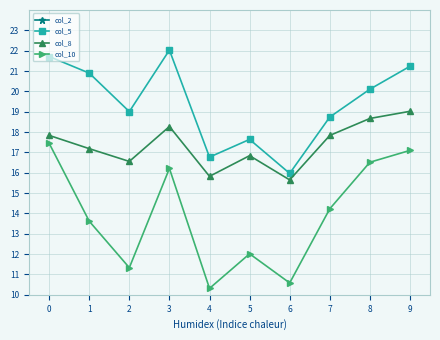

At which category does col_5 reach its first local peak?

3